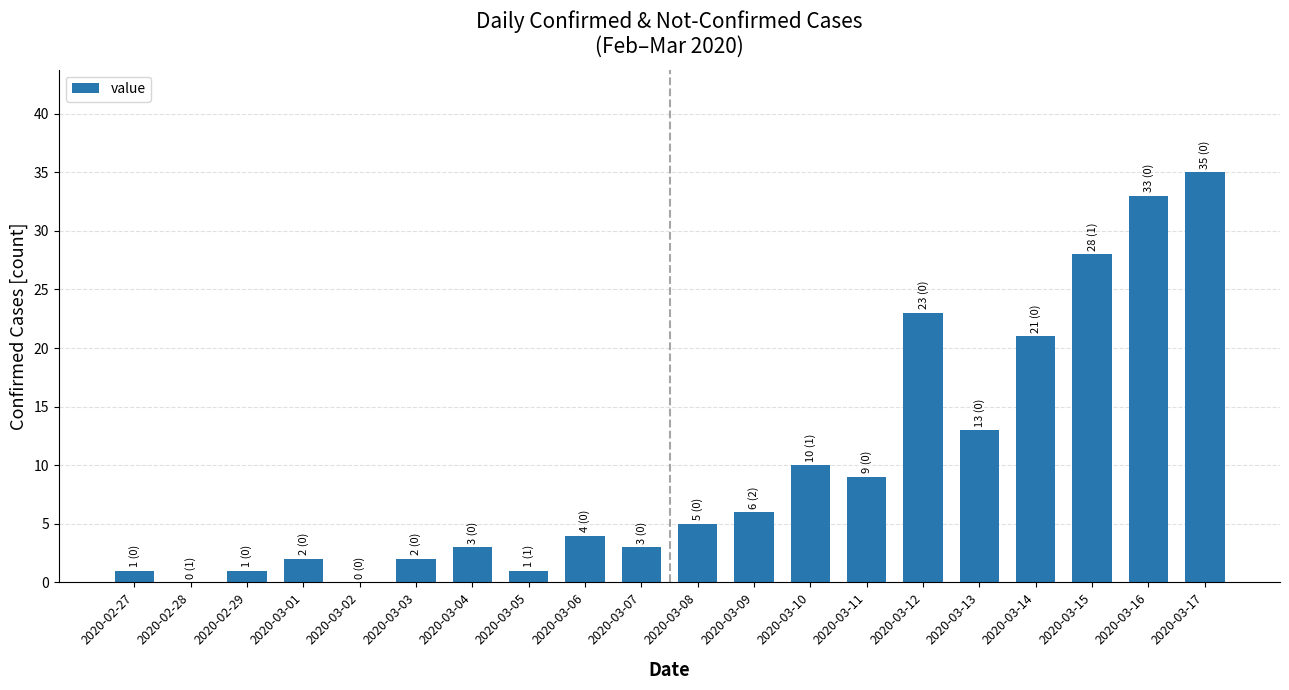

Is it true that the value at 2020-03-14 is 12?

False